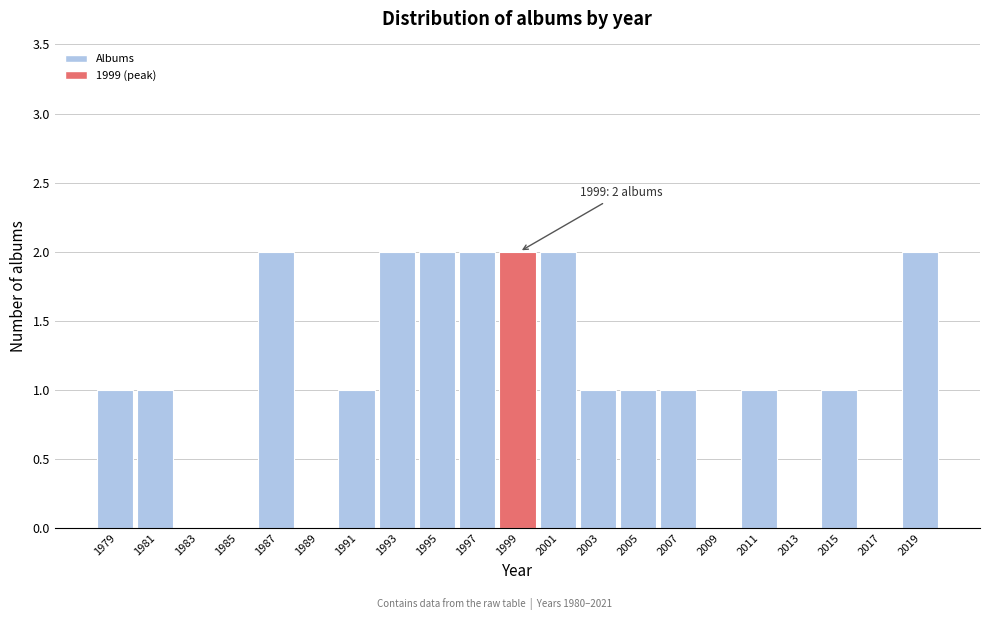

Reading left to right, what are all the values shown in this chart?

1979=1	1981=1	1983=0	1985=0	1987=2	1989=0	1991=1	1993=2	1995=2	1997=2	1999=2	2001=2	2003=1	2005=1	2007=1	2009=0	2011=1	2013=0	2015=1	2017=0	2019=2